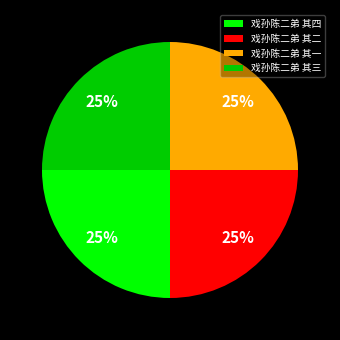

To the nearest percent, what is the average slice percentage?

25%